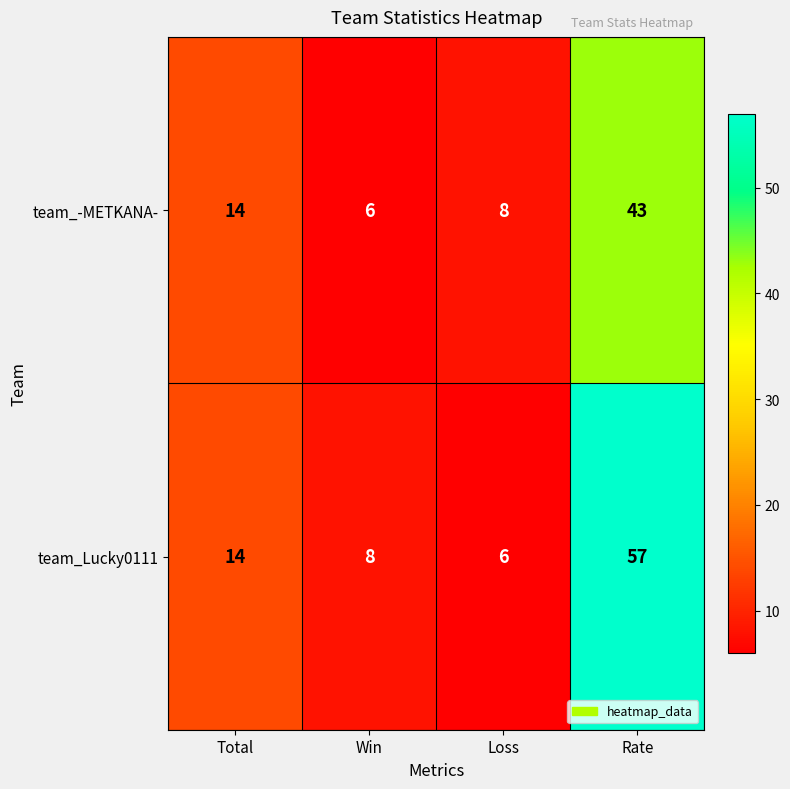

Is it true that team_Lucky0111 equals 8 at Win?

True